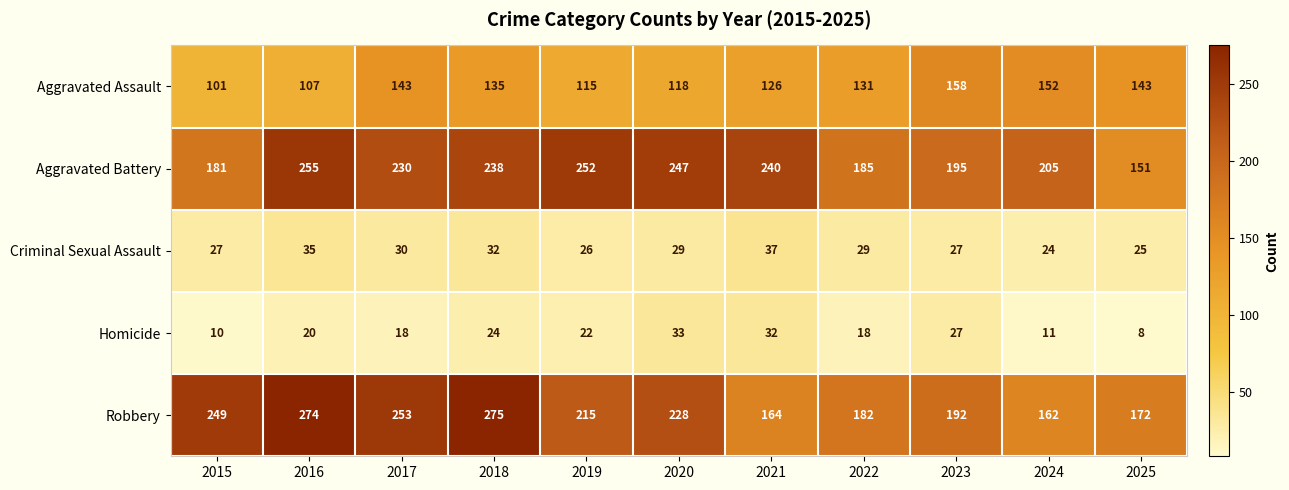

The value of Aggravated Battery at 2017 is 230. True or false?

True